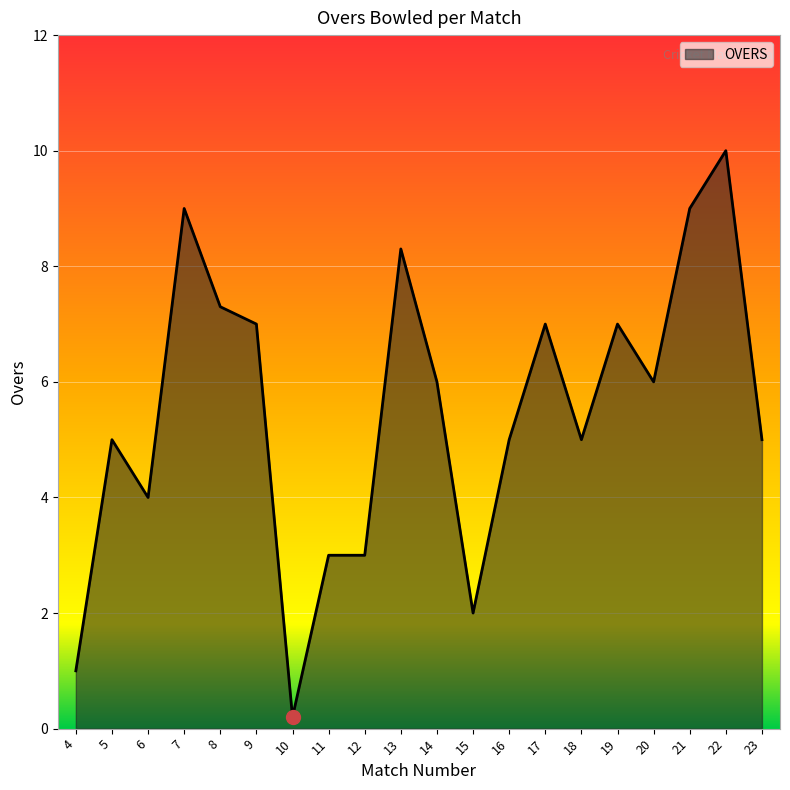

Between 16 and 8, which is larger?

8